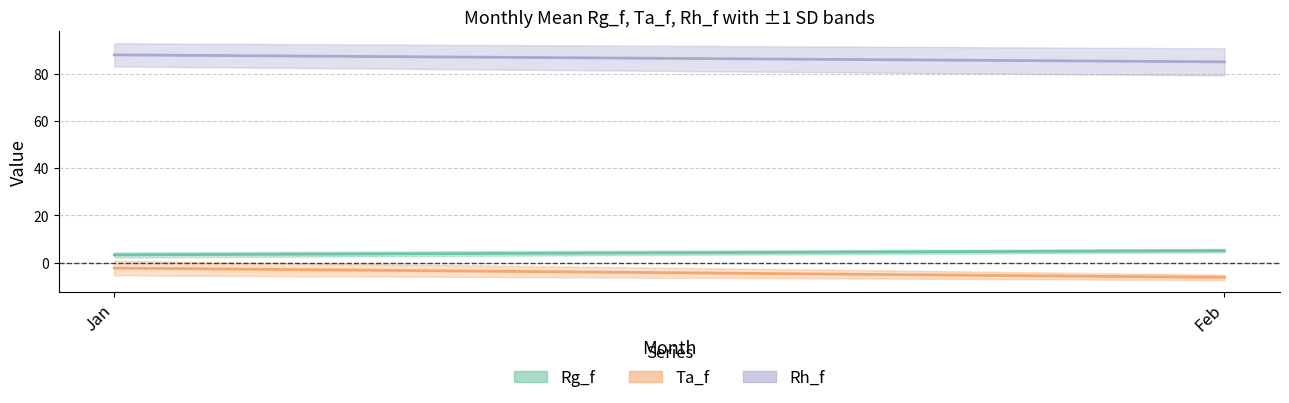

The value of Ta_f mean at Jan is -1.0. True or false?

False